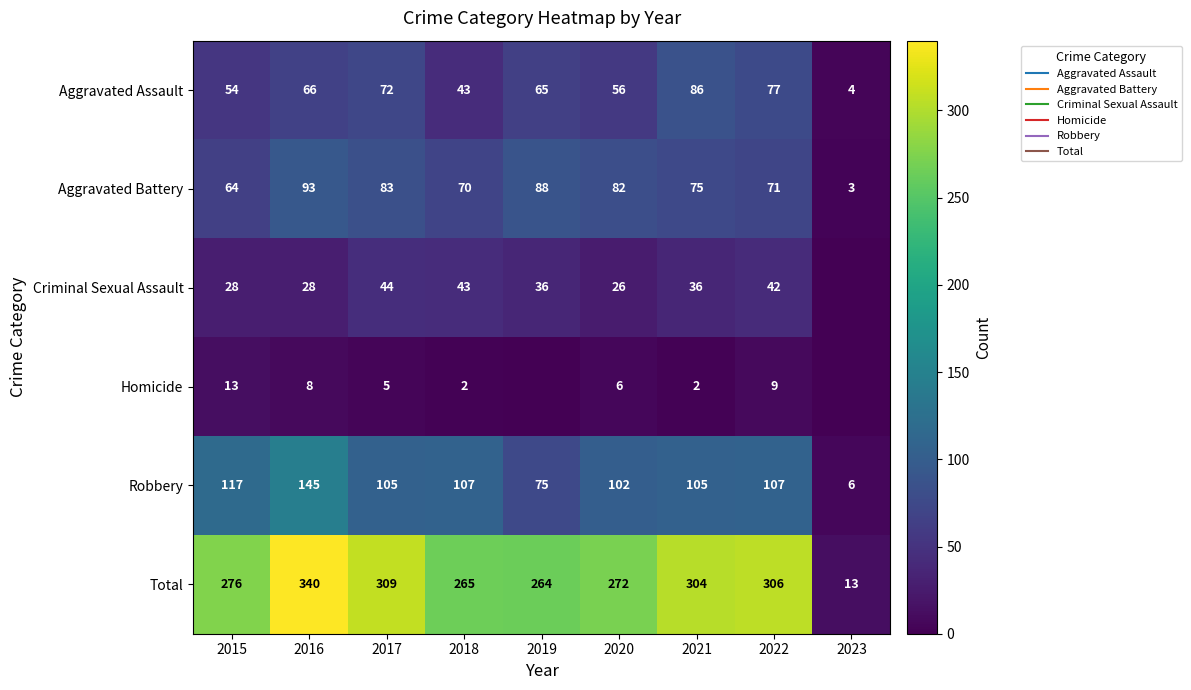

Rank the series at 2015 from lowest to highest value.

Homicide, Criminal Sexual Assault, Aggravated Assault, Aggravated Battery, Robbery, Total